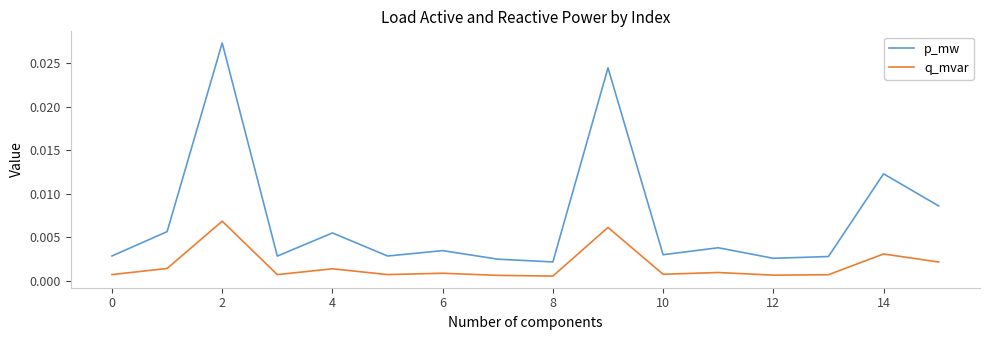

Which series has the largest range (max minus min)?

p_mw